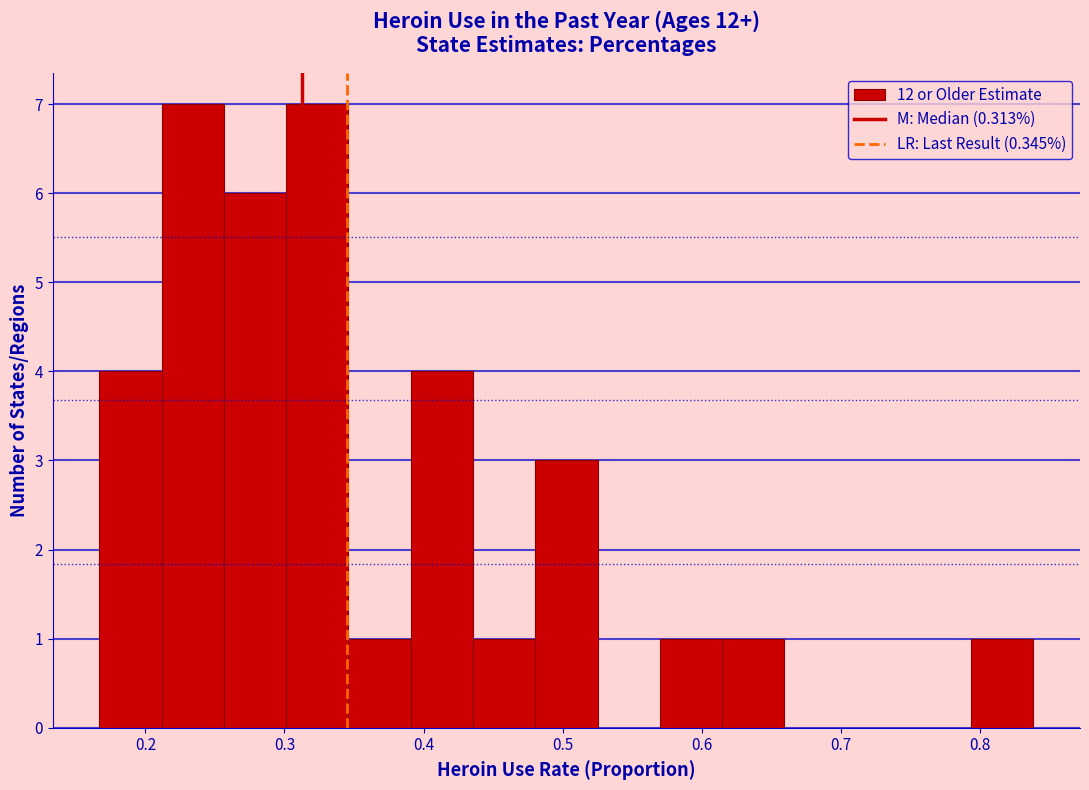

Reading left to right, list every bar in this chart as the range it spans on the x-axis followed by its height. Neither the bar edges nor the heights are printed on the chart, so give them approximately, as read against the axes.

0.17 to 0.21: 4
0.21 to 0.26: 7
0.26 to 0.30: 6
0.30 to 0.35: 7
0.35 to 0.39: 1
0.39 to 0.44: 4
0.44 to 0.48: 1
0.48 to 0.52: 3
0.52 to 0.57: 0
0.57 to 0.61: 1
0.61 to 0.66: 1
0.66 to 0.70: 0
0.70 to 0.75: 0
0.75 to 0.79: 0
0.79 to 0.84: 1